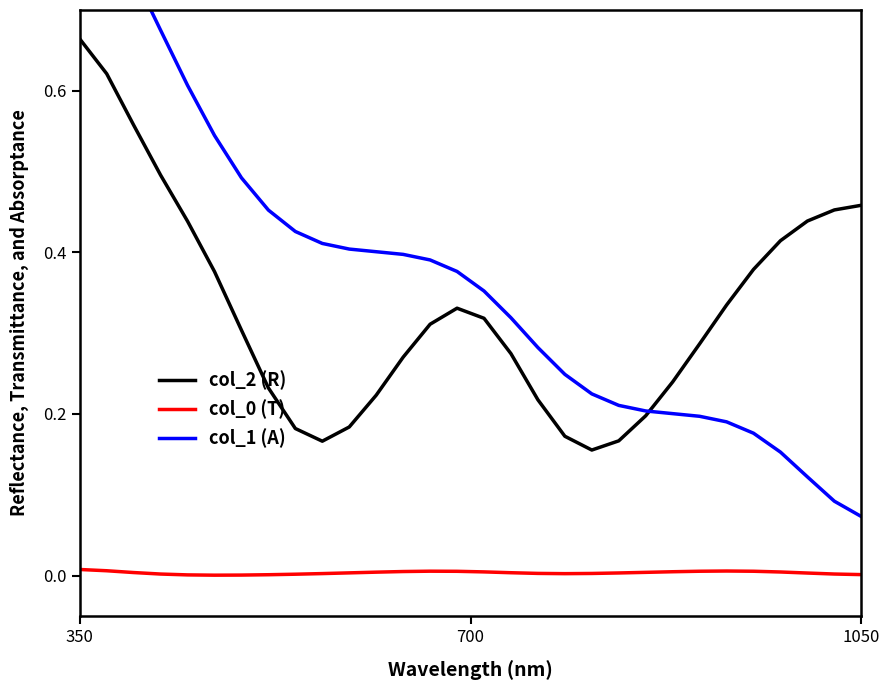

True or false: col_2 and col_0 cross at least once.

False